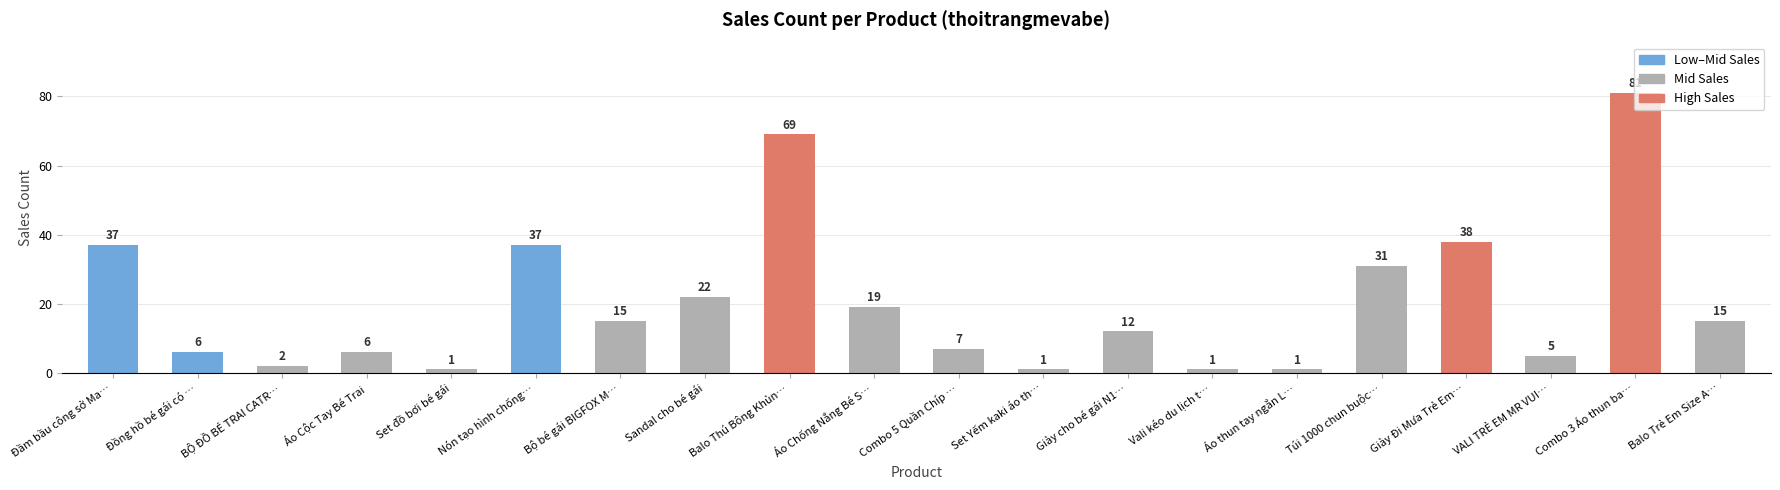

What is the value of the 13th bar from the left?

12